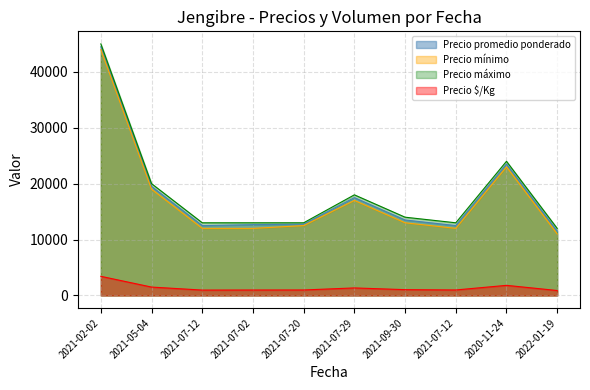

Count the number of data series in this chart.

4